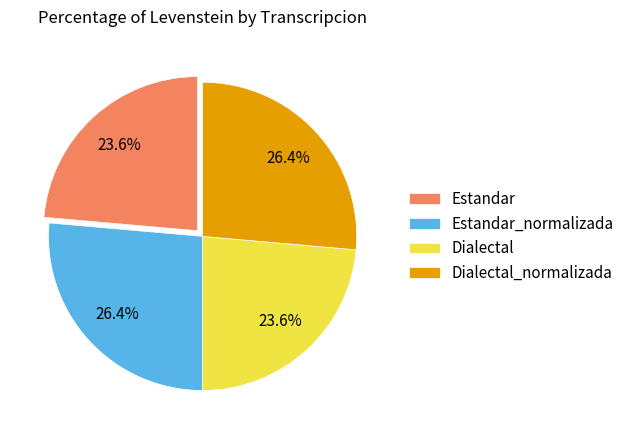

How many segments does this pie chart have?

4